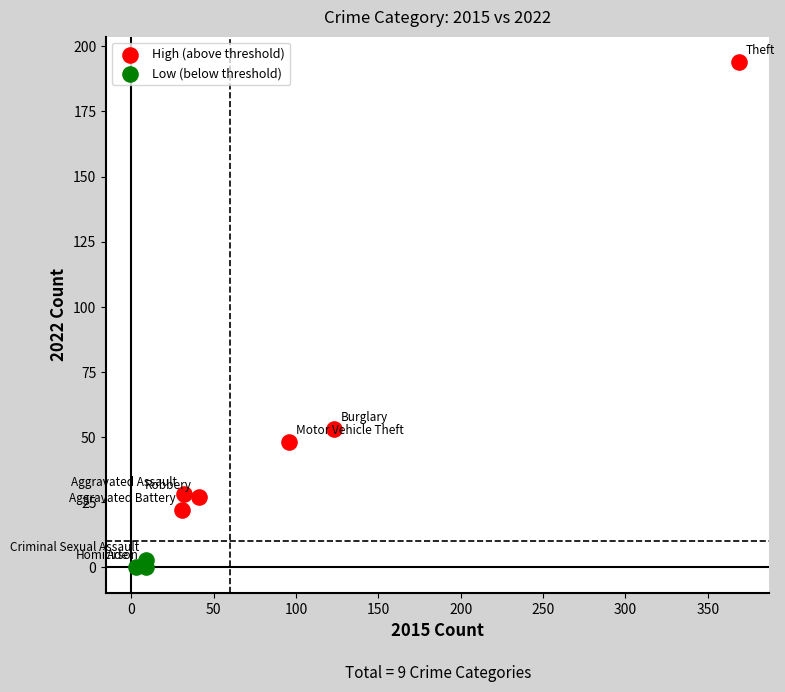

Which series contains the highest Y value?

High (above threshold)